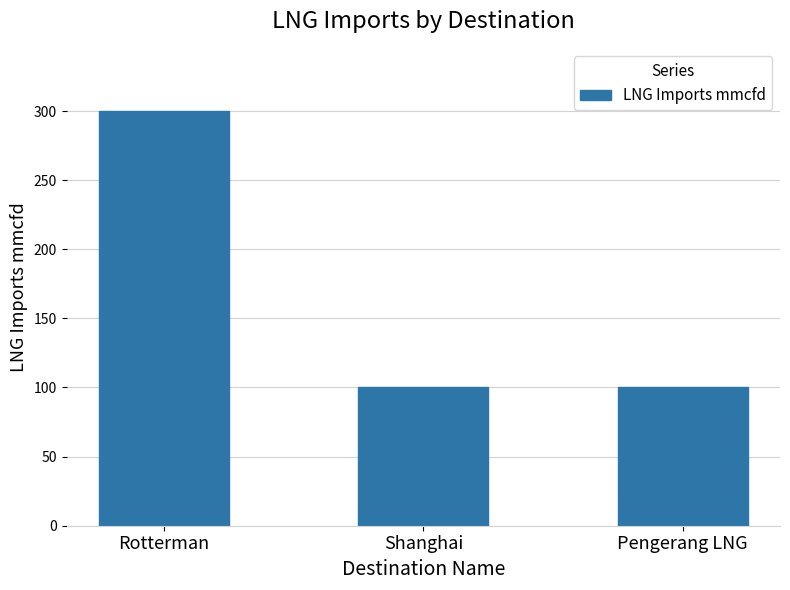

What is the label of the 3rd bar from the right?

Rotterman